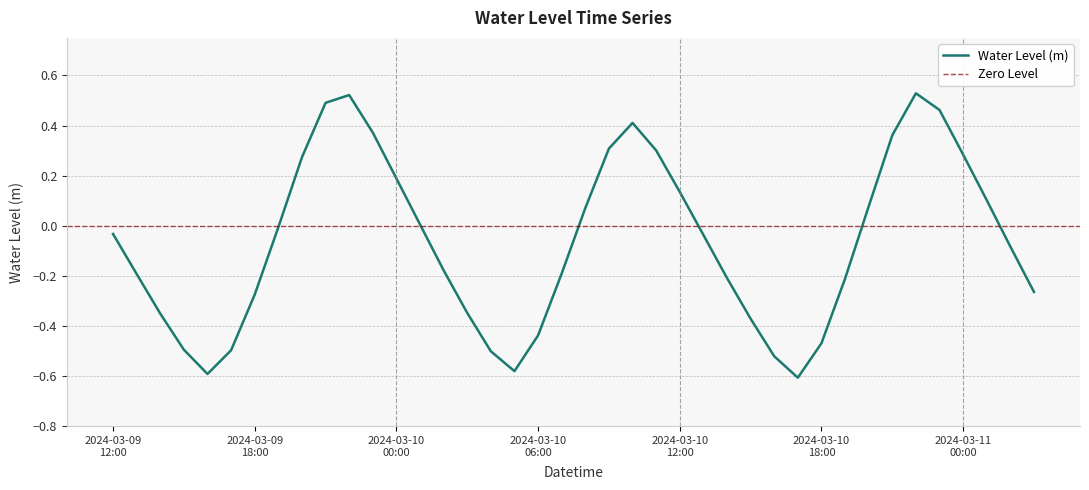

Count the number of categories in the chart.

40